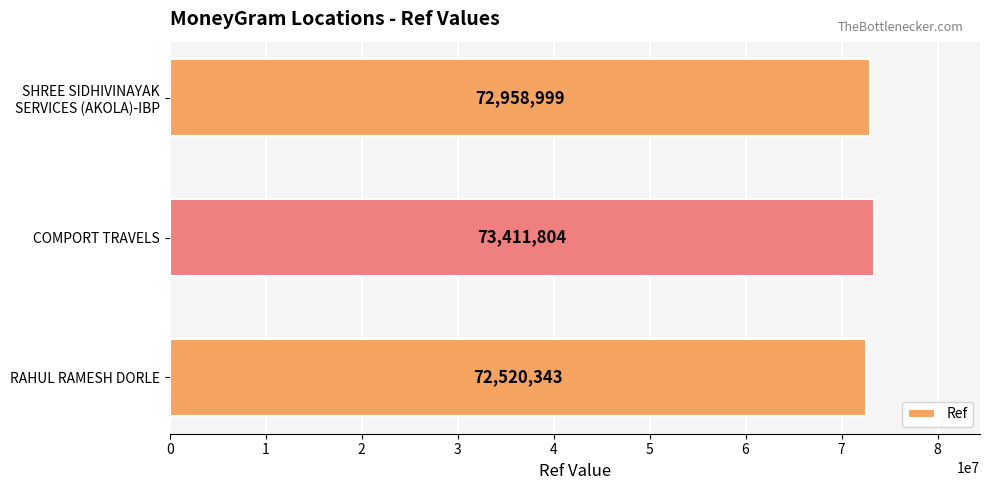

Which label corresponds to the largest value in the chart?

COMPORT TRAVELS